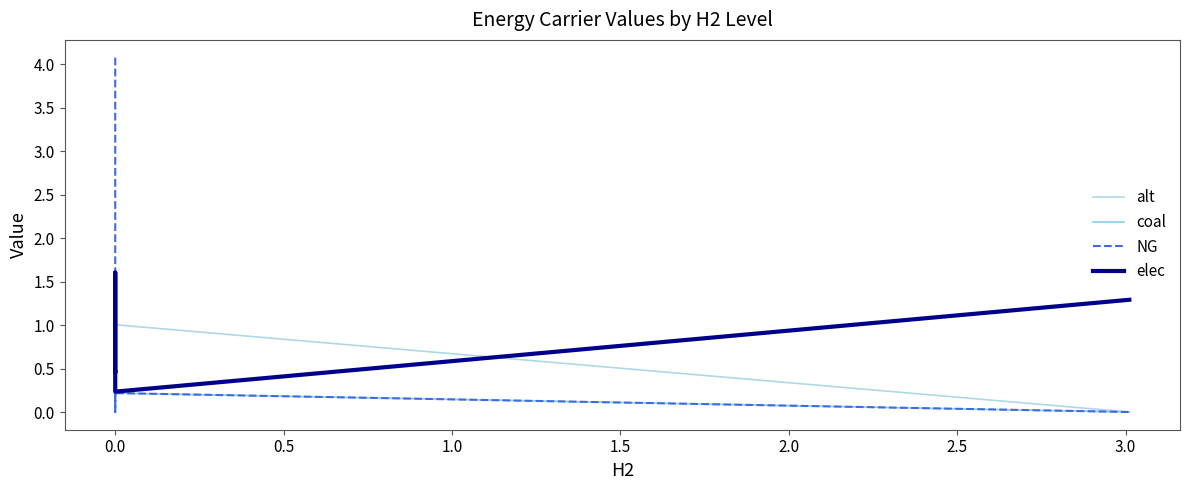

Is this an area chart (filled region under the line)?

No